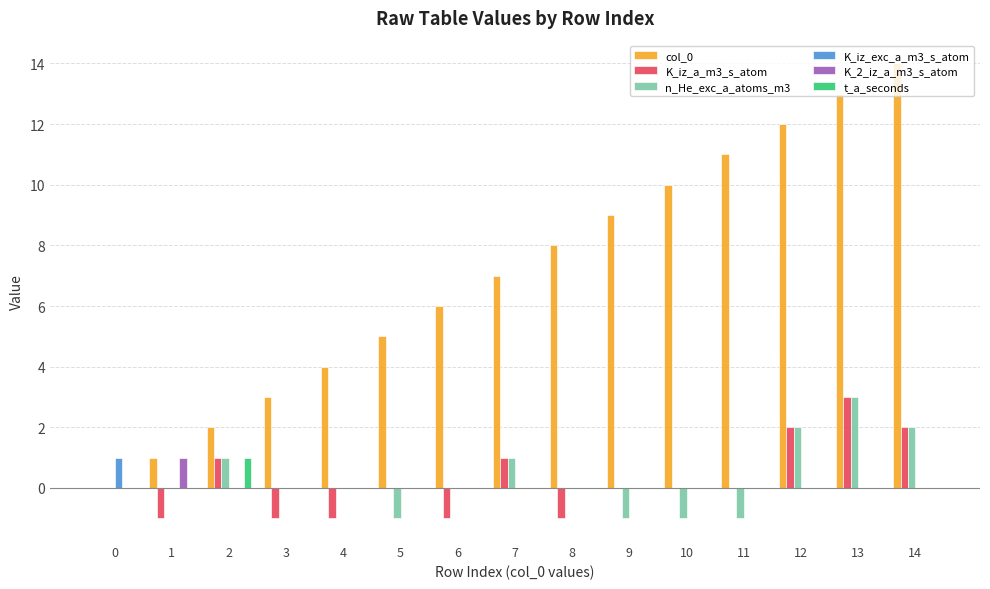

Which series changed the most between 4 and 7?

col_0